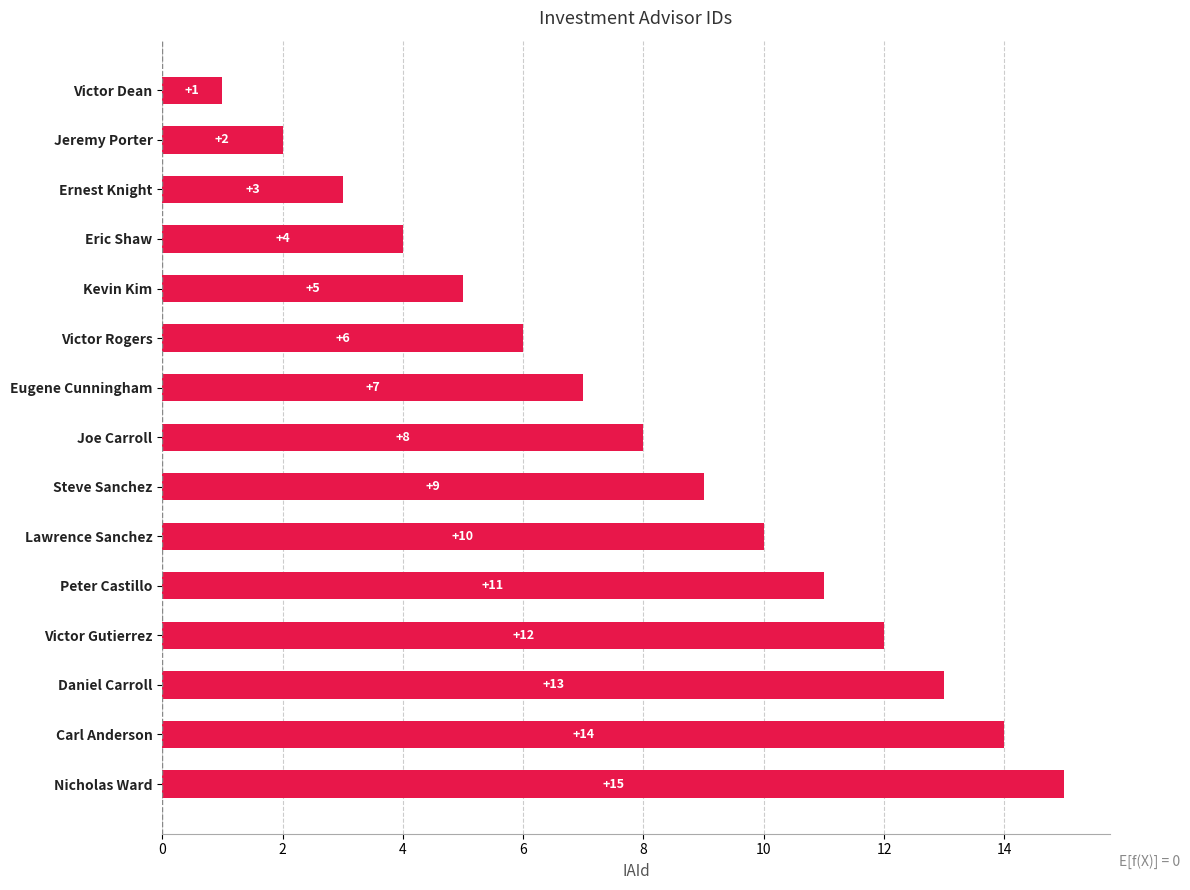

At which label is the value closest to 8?

Joe Carroll